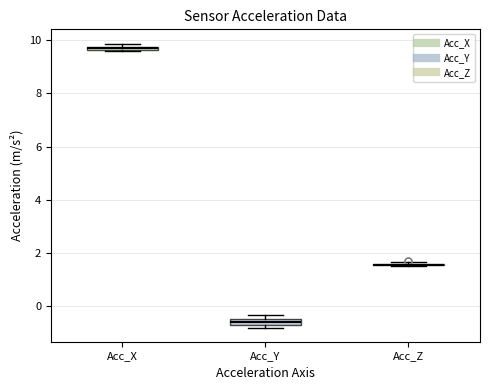

Where is the upper edge of the box for Acc_X on the y-axis? The values are not printed on the chart, so give them approximately, as read against the axis.

9.8